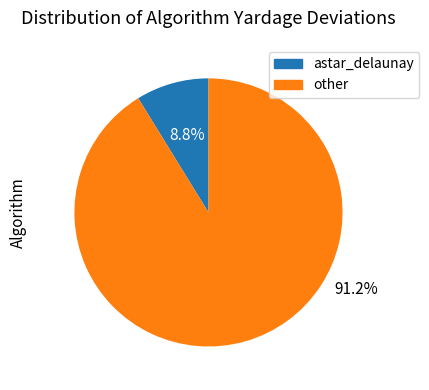

Which slice is the smallest?

astar_delaunay